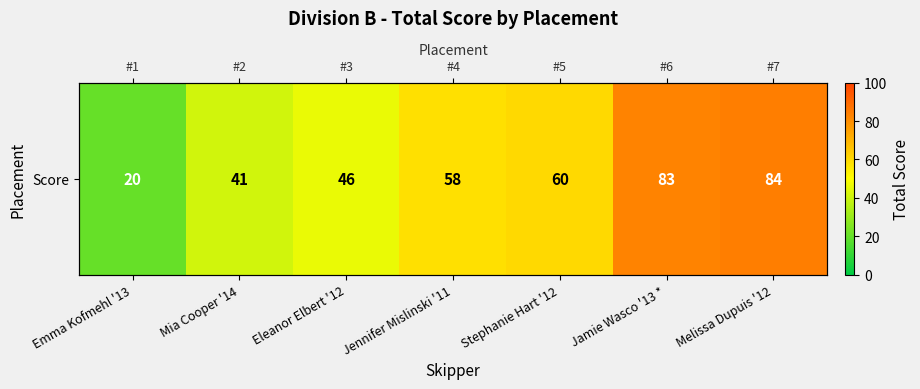

The value at Stephanie Hart '12 is 60. True or false?

True